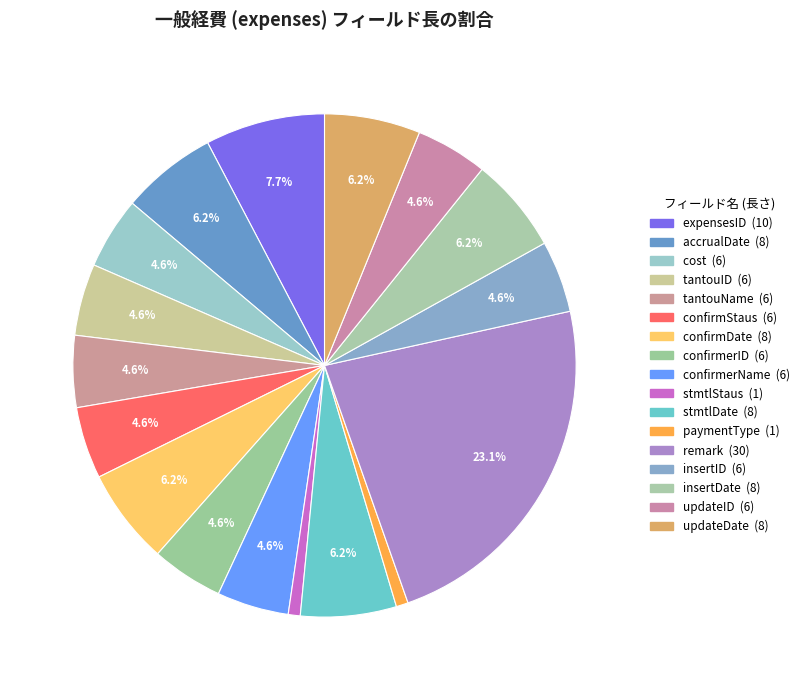

What is the ratio of the value at updateDate to the value at confirmerName?

1.3